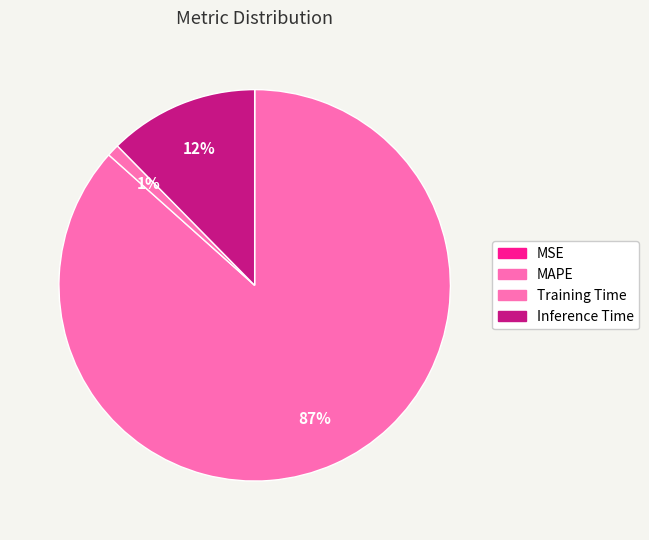

How many slices are in this pie chart?

4